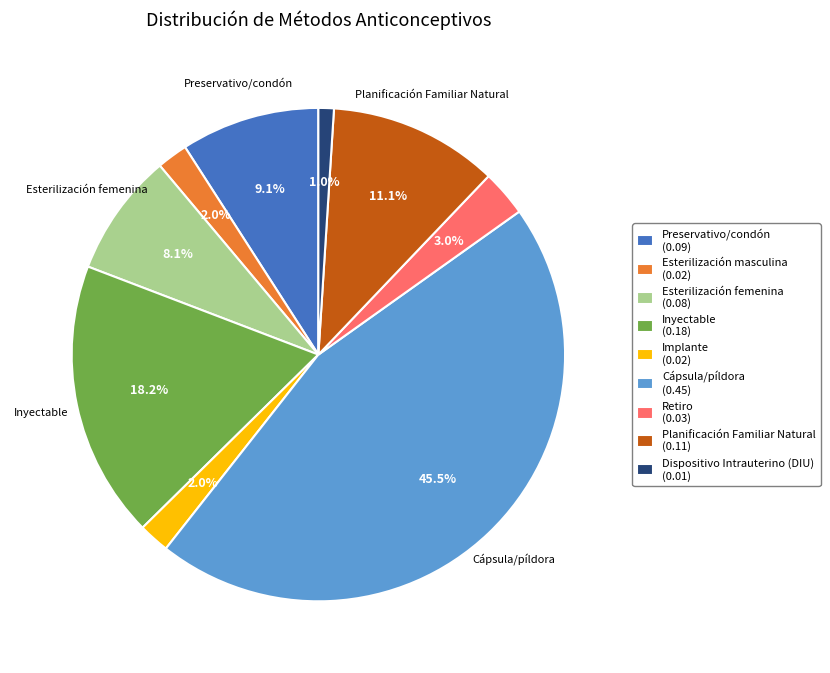

Between Dispositivo Intrauterino (DIU) (0.01) and Cápsula/píldora (0.45), which is larger?

Cápsula/píldora (0.45)